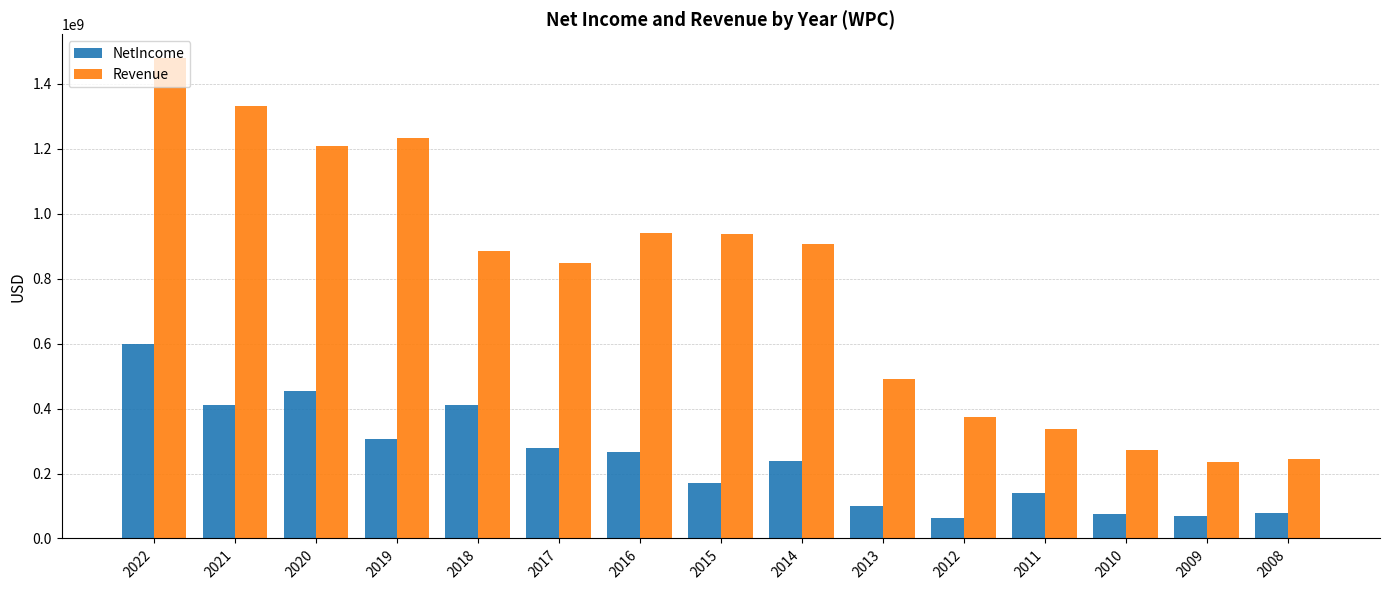

At 2010, list the series in order from largest to smallest.

Revenue, NetIncome